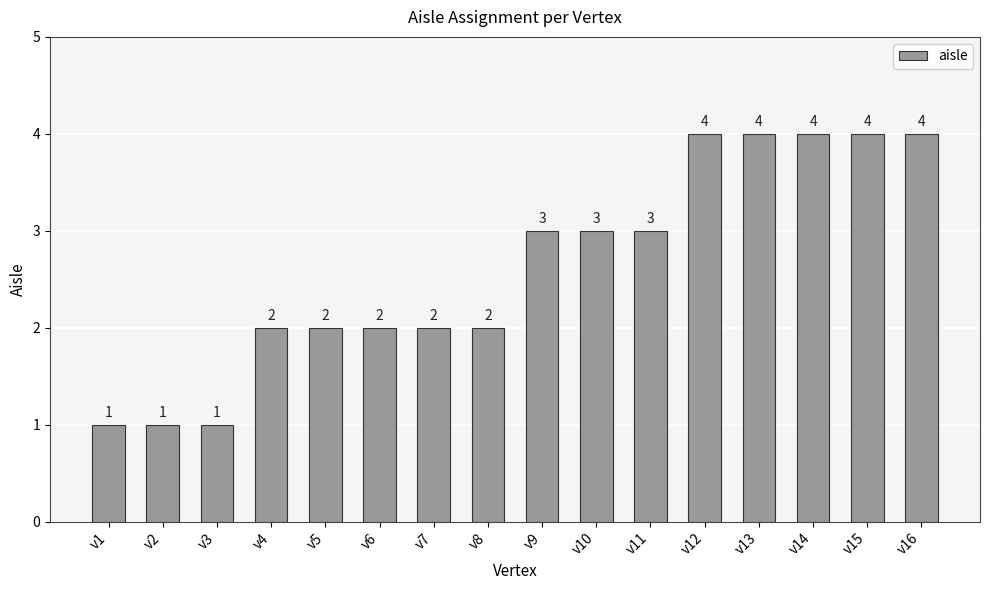

How many values are between 2 and 4?

13